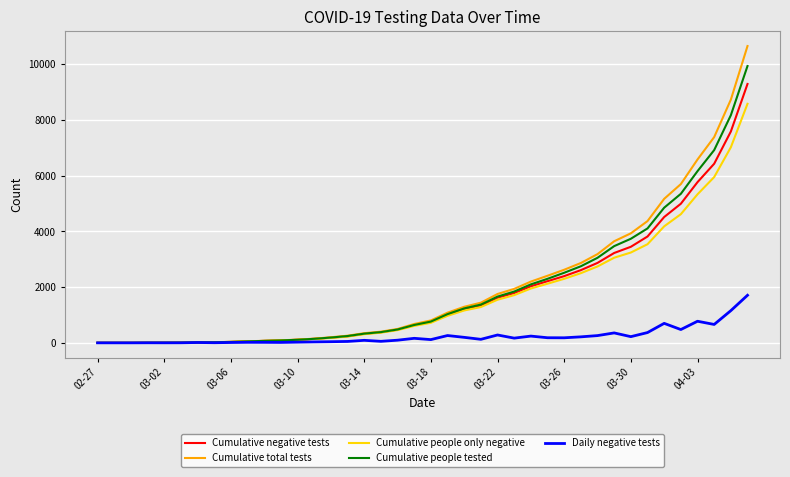

What is the greatest value displayed?

10651